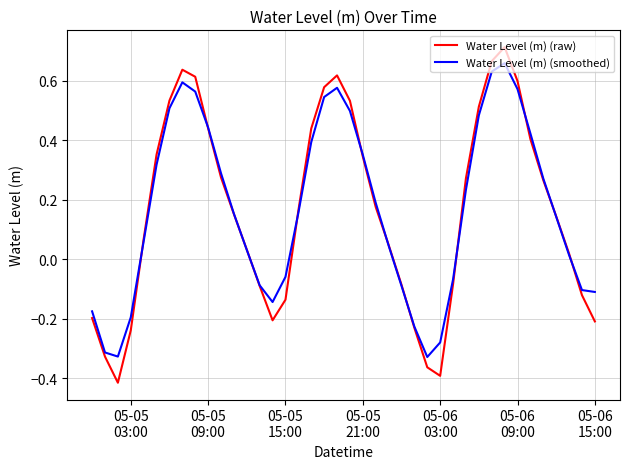

In Water Level (m) (raw), how many points are lower than both neighbors (excluding endpoints)?

3